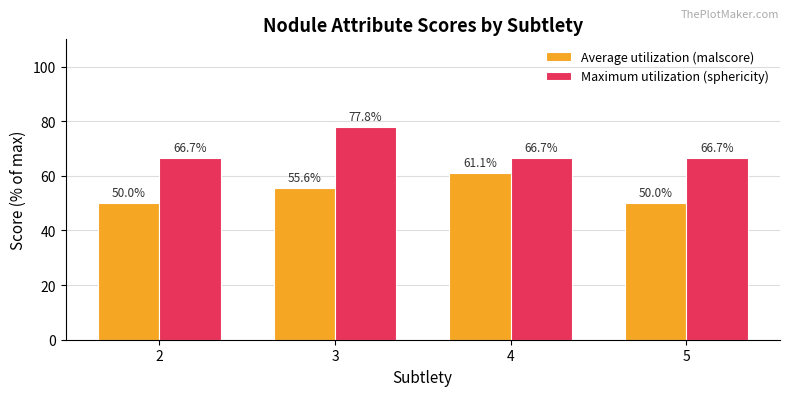

Rank the series by their average value, from highest to lowest.

Maximum utilization (sphericity), Average utilization (malscore)